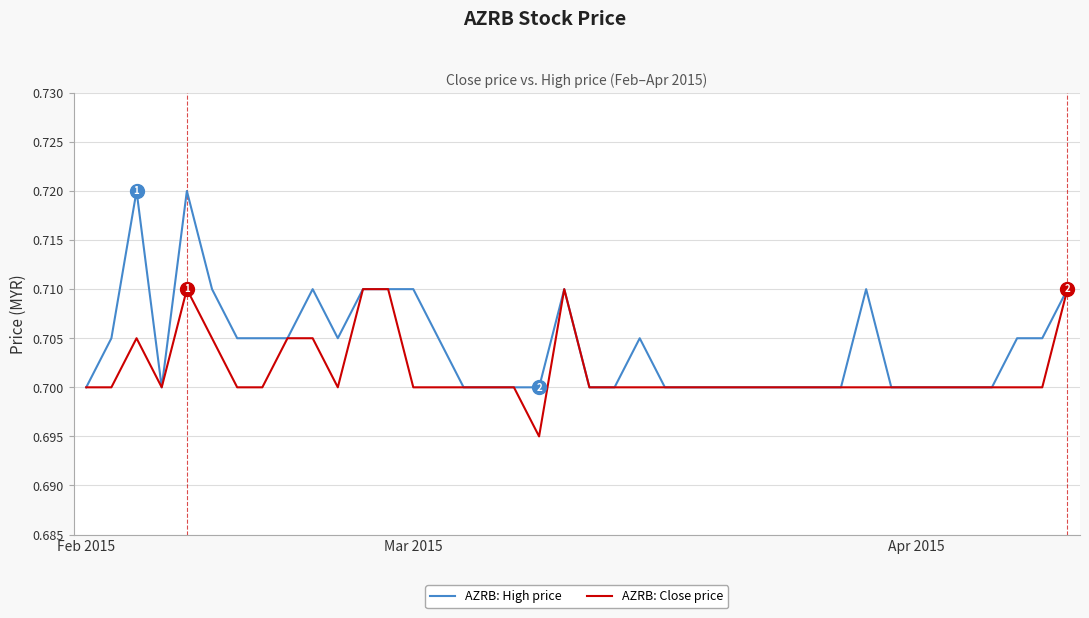

What are all the series names shown in the legend?

AZRB: High price, AZRB: Close price